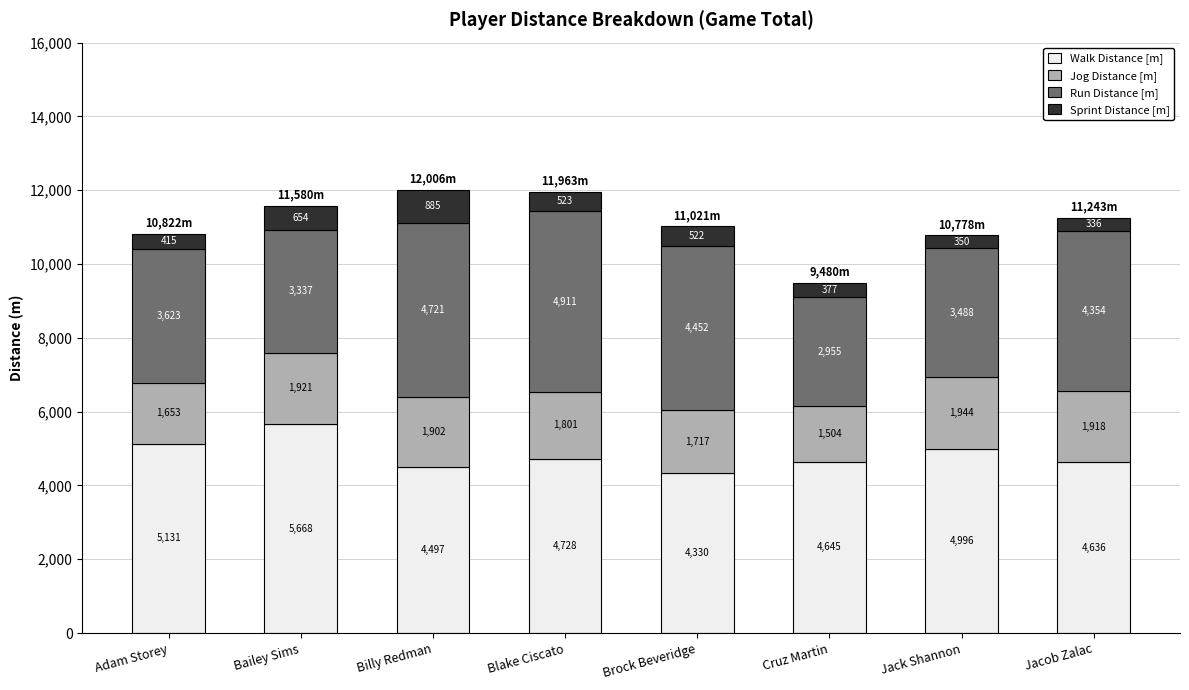

True or false: Walk Distance [m] has a value of 4635.6 at Jacob Zalac.

True